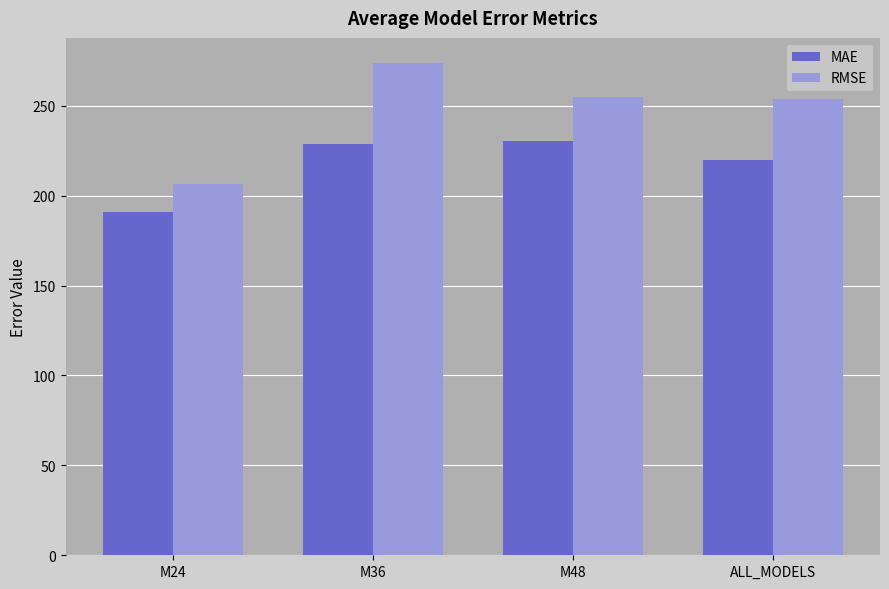

What is the lowest value of the RMSE series?

206.5